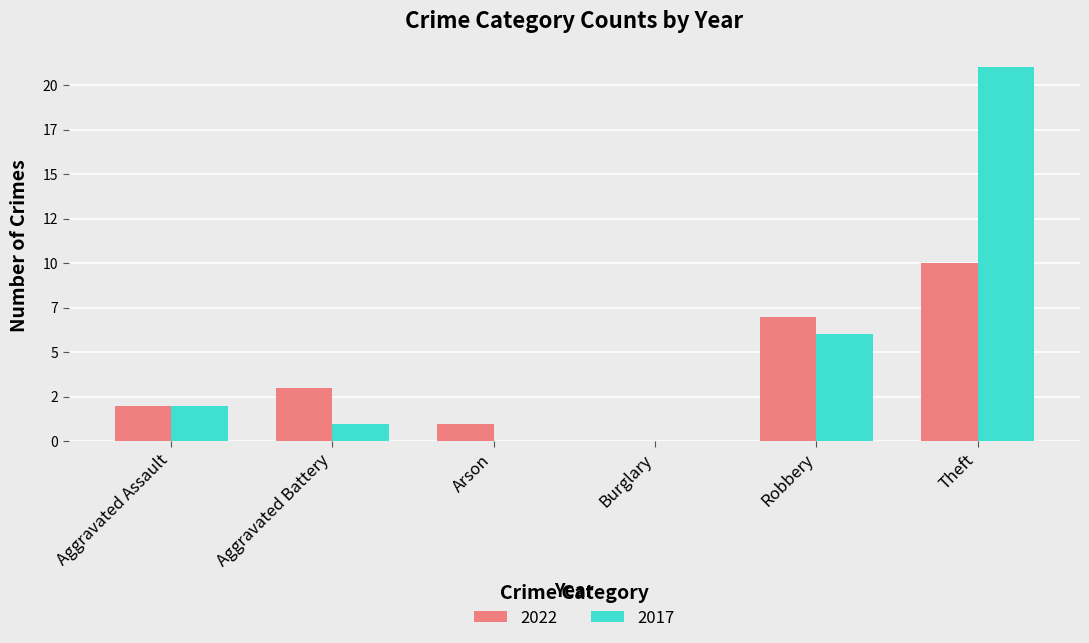

What are all the series names shown in the legend?

2022, 2017